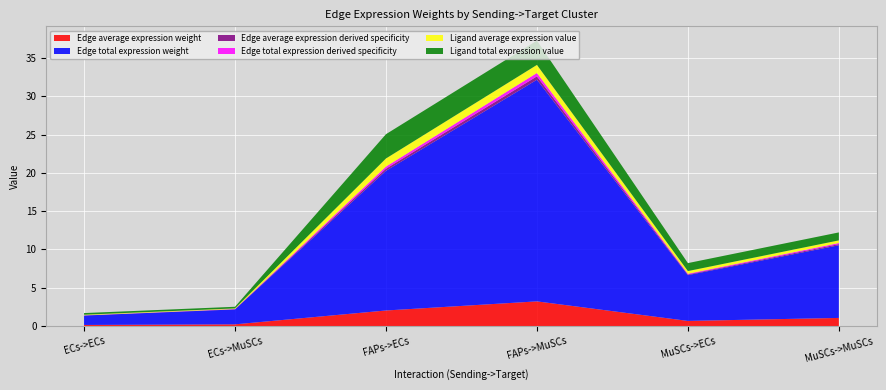

Reading left to right, what are all the values shown in this chart?

Edge average expression weight: ECs->ECs=0.1	ECs->MuSCs=0.2	FAPs->ECs=2.0	FAPs->MuSCs=3.2	MuSCs->ECs=0.7	MuSCs->MuSCs=1.1
Edge total expression weight: ECs->ECs=1.2	ECs->MuSCs=2.0	FAPs->ECs=18.3	FAPs->MuSCs=29.0	MuSCs->ECs=6.0	MuSCs->MuSCs=9.5
Edge average expression derived specificity: ECs->ECs=0.0	ECs->MuSCs=0.0	FAPs->ECs=0.3	FAPs->MuSCs=0.4	MuSCs->ECs=0.1	MuSCs->MuSCs=0.1
Edge total expression derived specificity: ECs->ECs=0.0	ECs->MuSCs=0.0	FAPs->ECs=0.3	FAPs->MuSCs=0.4	MuSCs->ECs=0.1	MuSCs->MuSCs=0.1
Ligand average expression value: ECs->ECs=0.1	ECs->MuSCs=0.1	FAPs->ECs=1.1	FAPs->MuSCs=1.1	MuSCs->ECs=0.3	MuSCs->MuSCs=0.3
Ligand total expression value: ECs->ECs=0.2	ECs->MuSCs=0.2	FAPs->ECs=3.2	FAPs->MuSCs=3.2	MuSCs->ECs=1.0	MuSCs->MuSCs=1.0